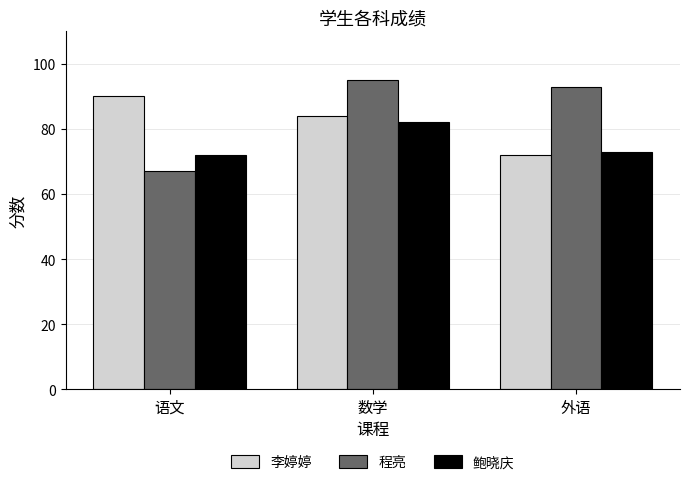

What is the sum of the 鲍晓庆 values at 数学 and 外语?

155